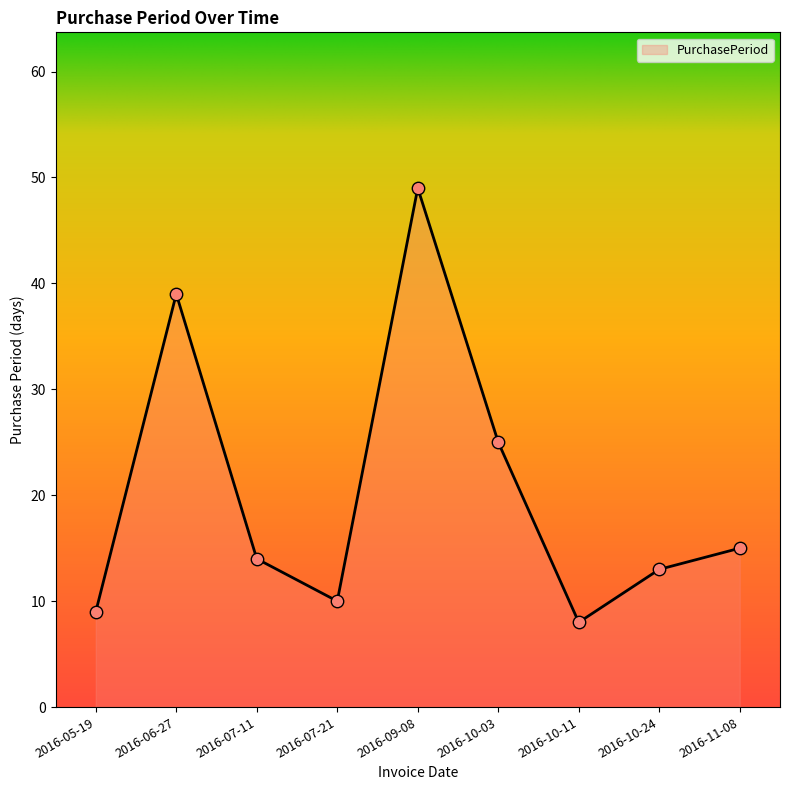

What is the change in value from 2016-07-21 to 2016-10-11?

-2